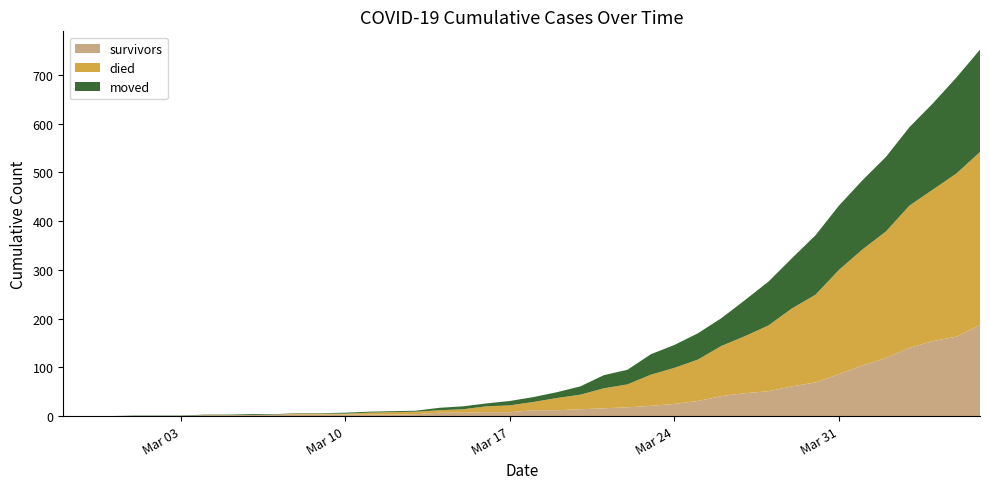

Reading left to right, transcribe all the data shown in this chart.

survivors: 0	0	0	0	0	0	2	2	2	3	3	3	3	3	3	4	7	7	8	8	12	12	14	16	18	21	25	31	41	47	51	61	69	86	104	119	140	154	163	187
died: 0	0	0	0	0	0	0	0	0	0	2	2	2	4	5	5	5	7	12	14	17	25	30	41	47	64	74	85	103	117	135	160	180	214	238	260	292	311	335	355
moved: 0	0	0	1	1	1	1	1	2	1	1	1	2	2	2	2	5	6	6	9	10	12	17	27	30	42	47	54	57	74	90	103	122	132	142	153	161	177	197	210